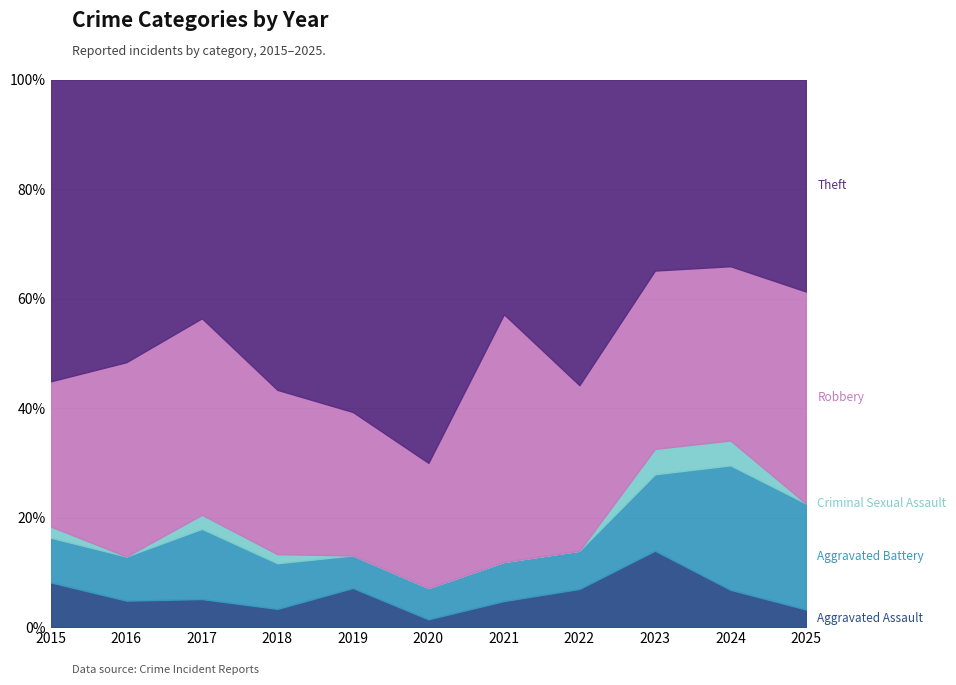

Rank the series by their maximum value, from lowest to highest.

Criminal Sexual Assault, Aggravated Assault, Aggravated Battery, Robbery, Theft